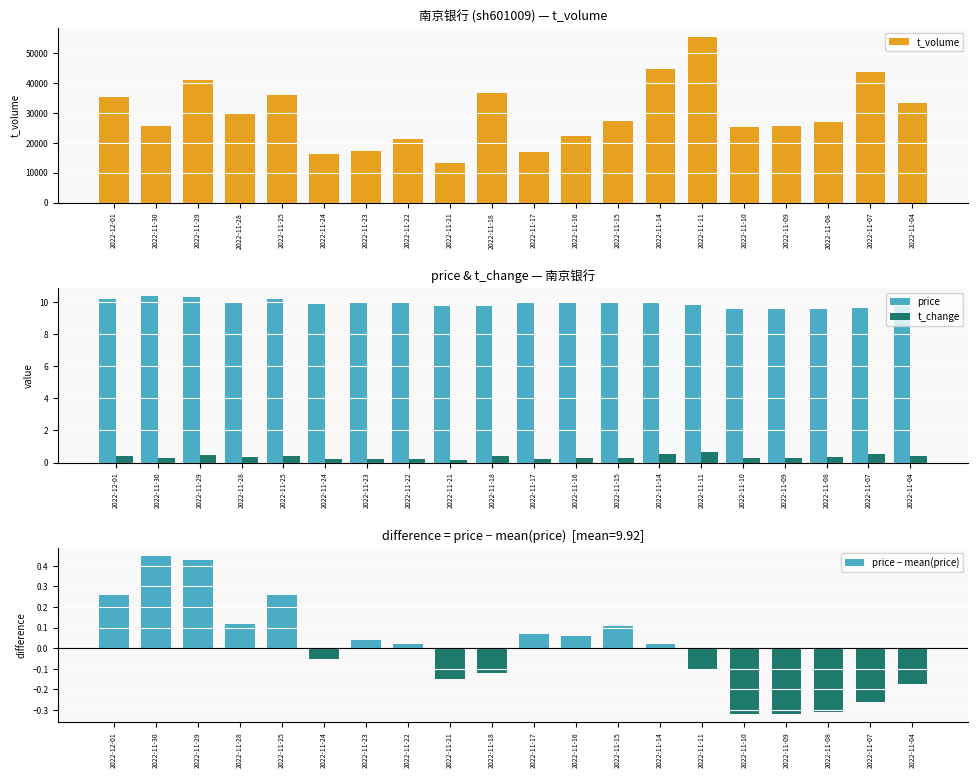

What is the difference between the maximum and second lowest values in the t_change series?

0.5